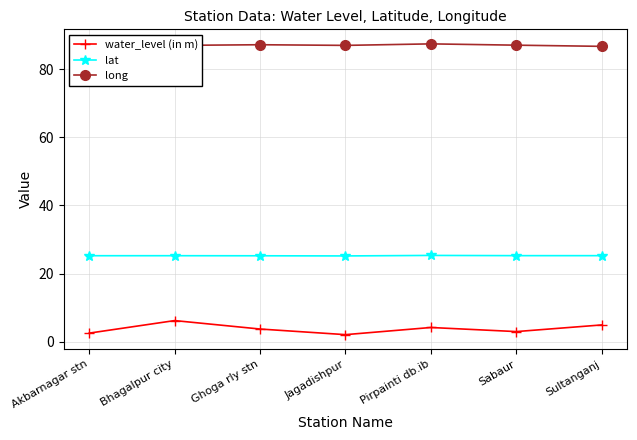

Which series has the largest total across all categories?

long